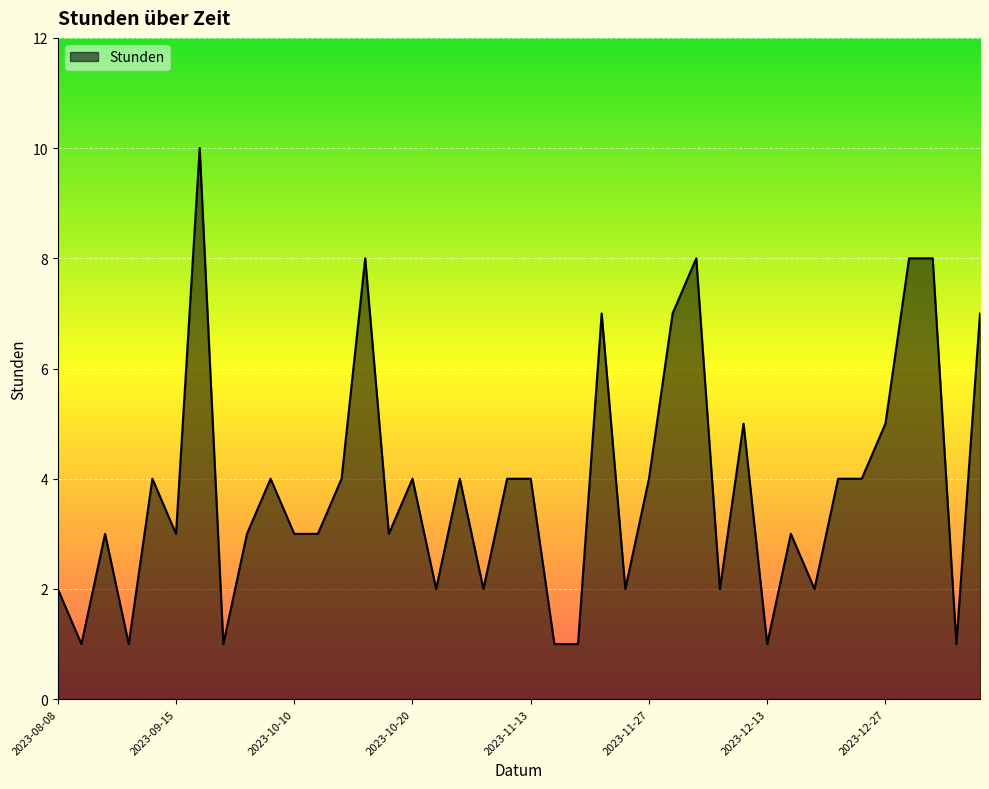

True or false: the data has more than 1 interior local peaks.

True